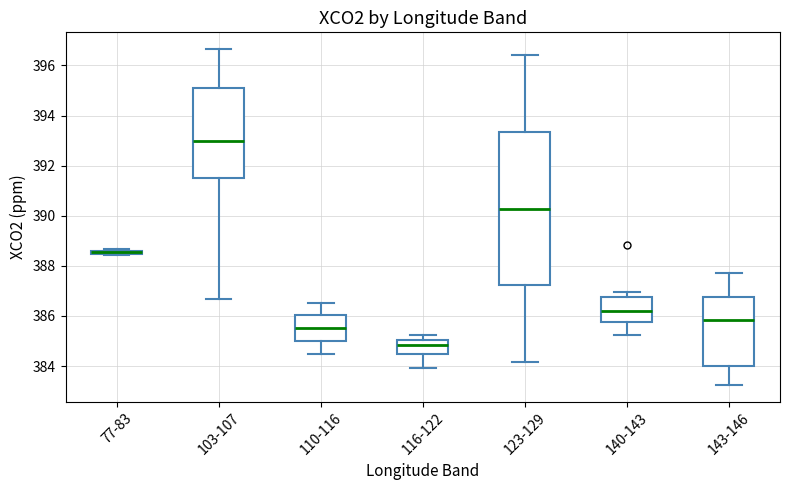

Which box's median line is the highest?

103-107